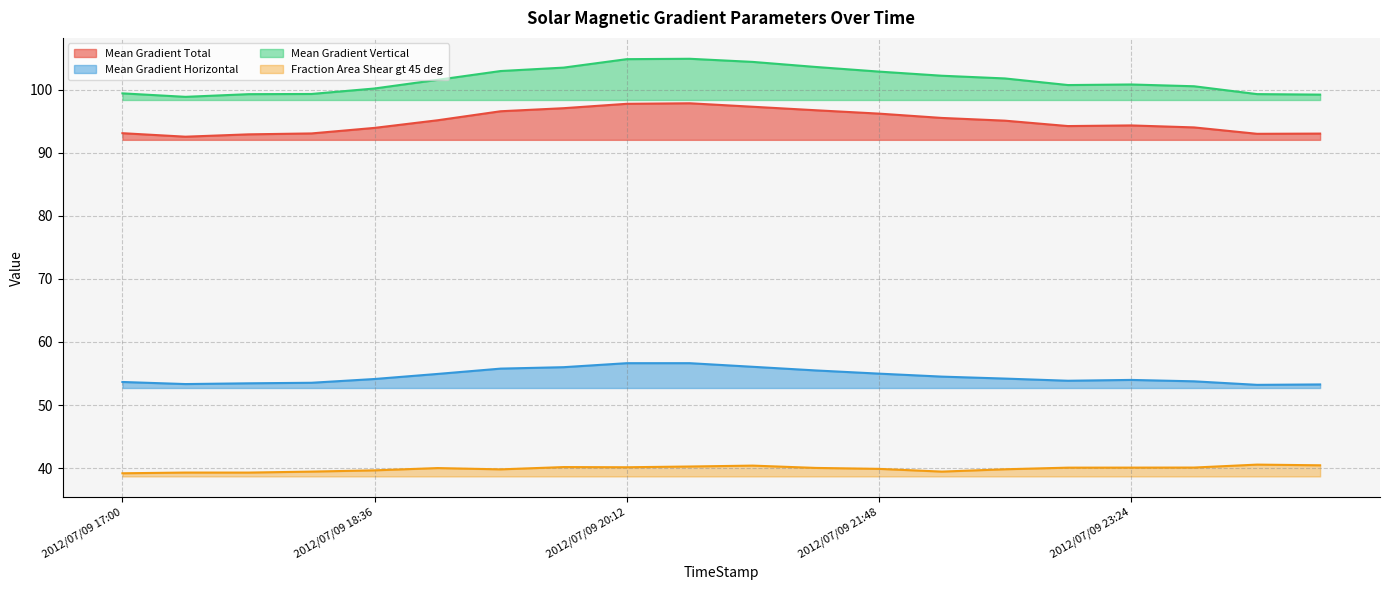

What are all the series names shown in the legend?

Mean Gradient Total, Mean Gradient Horizontal, Mean Gradient Vertical, Fraction Area Shear gt 45 deg